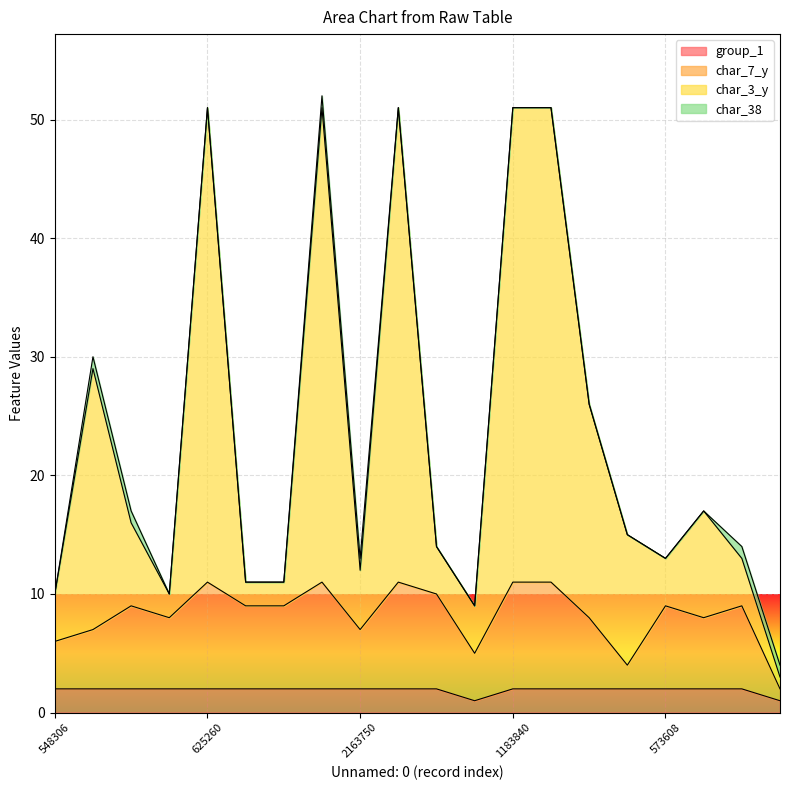

What is the value of the char_7_y point at the 18th from the left?

8